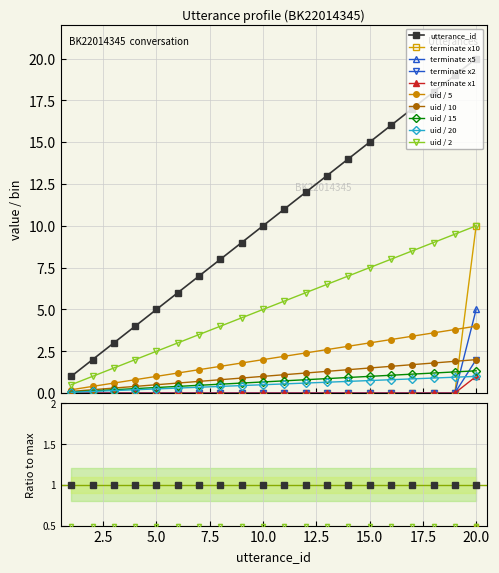

The value of terminate at 20 is 17. True or false?

False